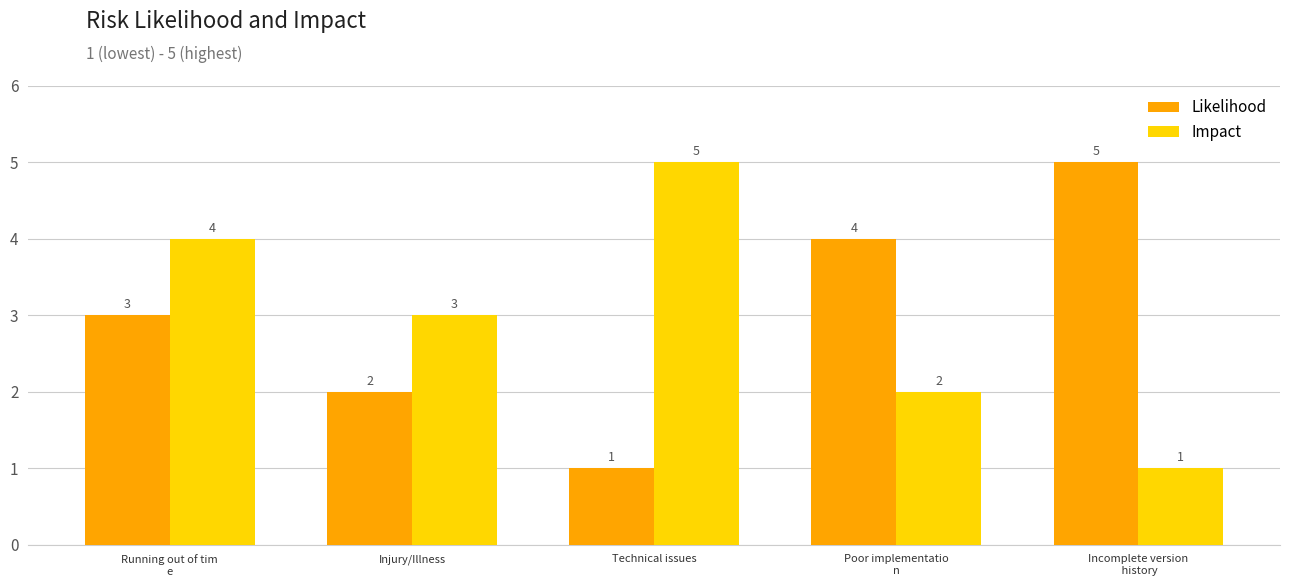

The value of Impact at Injury/Illness is 3. True or false?

True